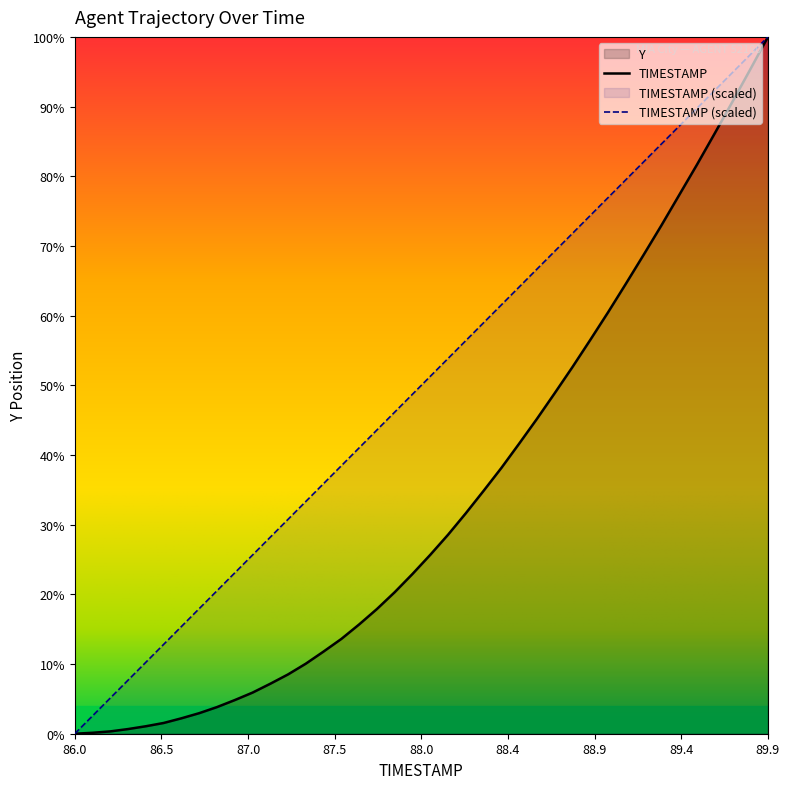

Rank the series by their maximum value, from highest to lowest.

TIMESTAMP, Y